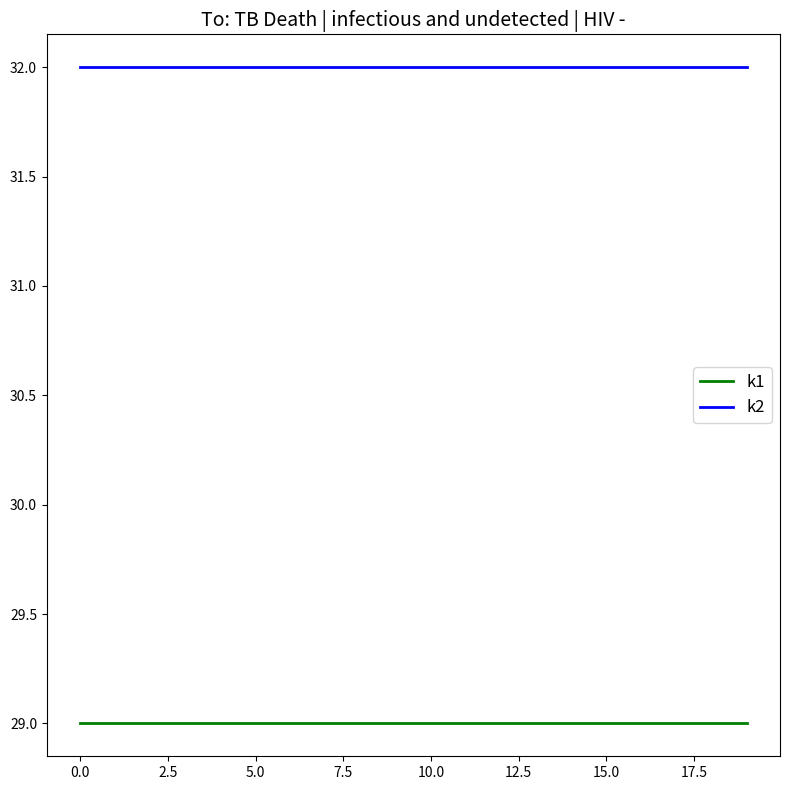

True or false: k1 and k2 cross at least once.

False